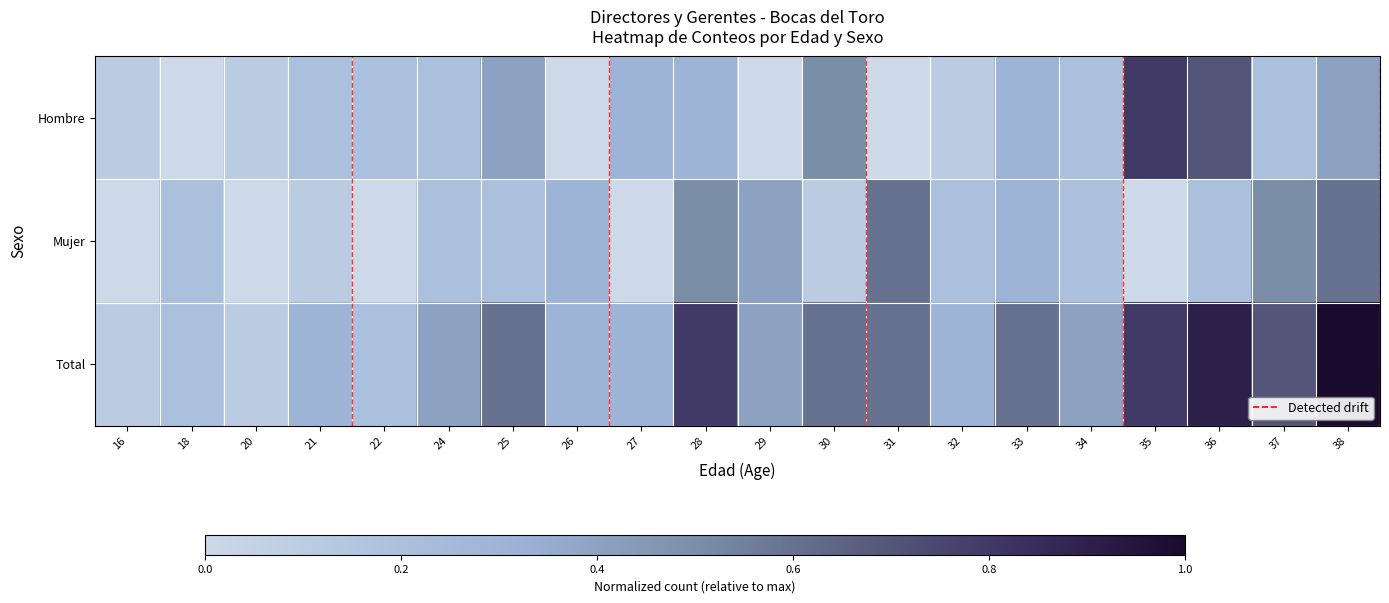

Between 18 and 31, which is larger?

18